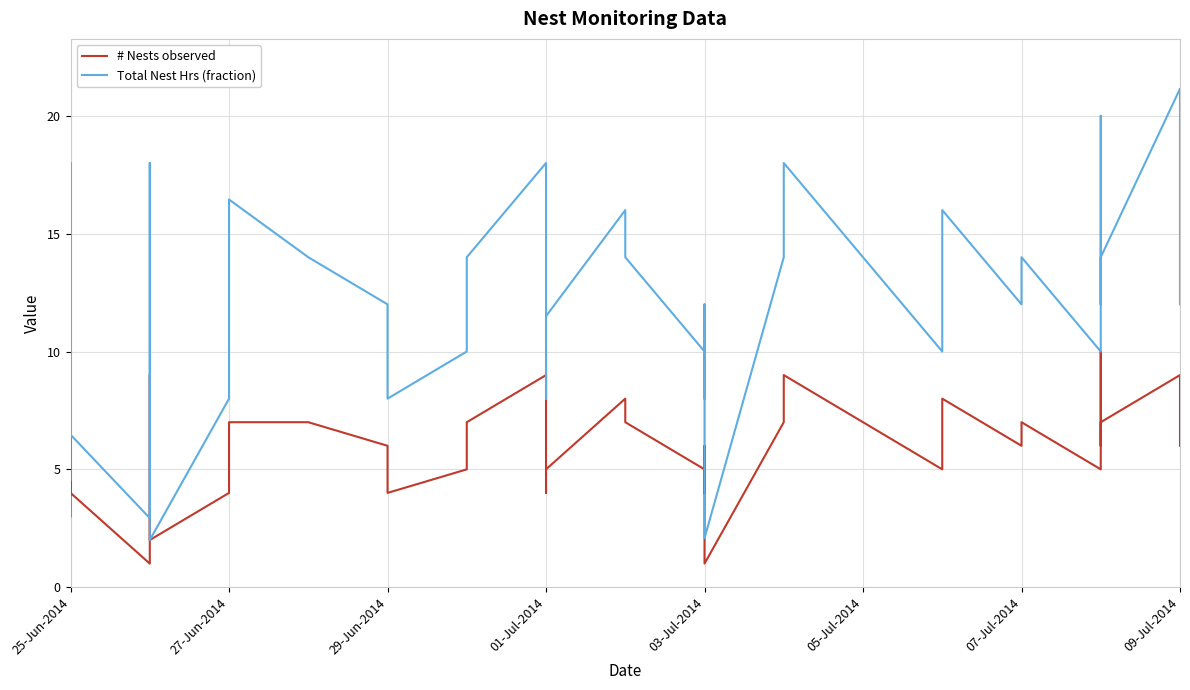

True or false: # Nests observed has more than 1 points higher than both neighbors.

True